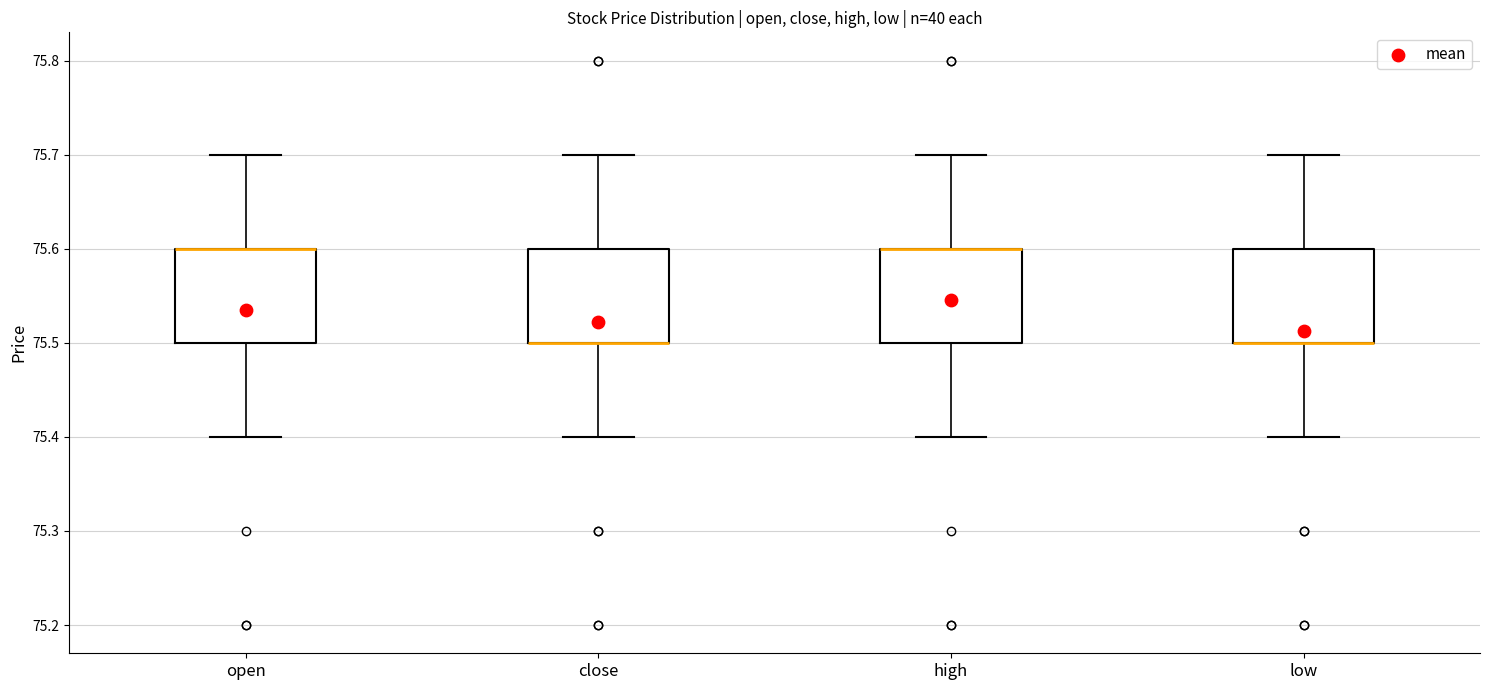

Reading left to right, transcribe this box plot: for each box, give where its median line is, the range the box spans, and where its two whiskers end, as read against the y-axis. The values are not printed on the chart, so give them approximately, as read against the axis.

open: median 75.6 (drawn on the box's upper edge), box 75.5 to 75.6, whiskers 75.4 to 75.7
close: median 75.5 (drawn on the box's lower edge), box 75.5 to 75.6, whiskers 75.4 to 75.7
high: median 75.6 (drawn on the box's upper edge), box 75.5 to 75.6, whiskers 75.4 to 75.7
low: median 75.5 (drawn on the box's lower edge), box 75.5 to 75.6, whiskers 75.4 to 75.7